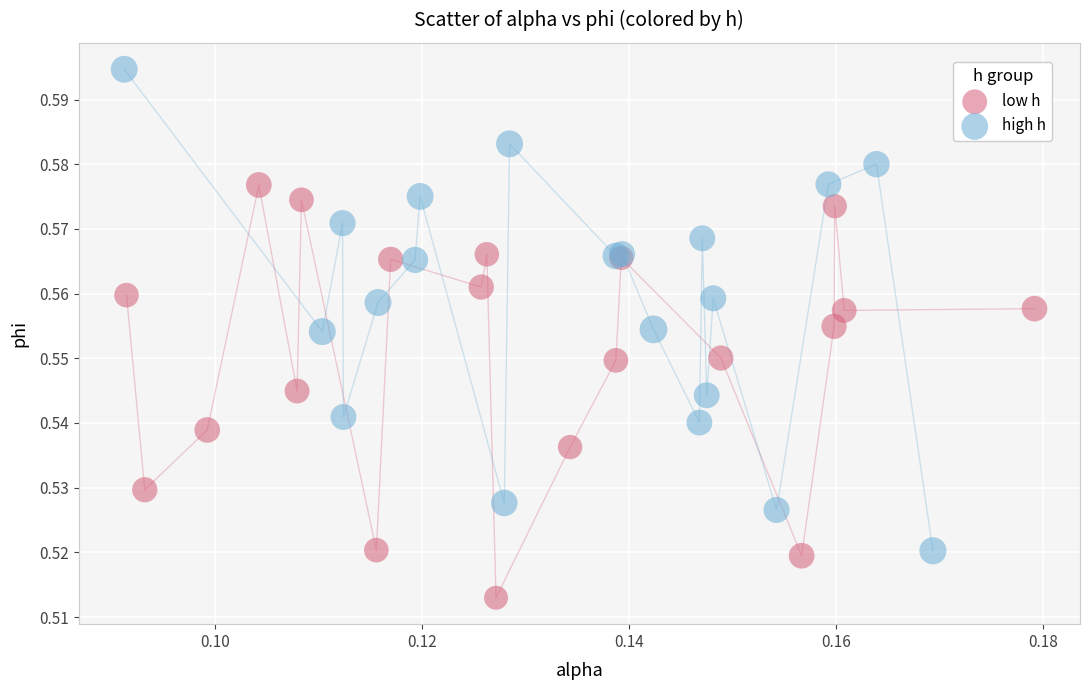

Which series has the largest Y range (max minus min)?

high h